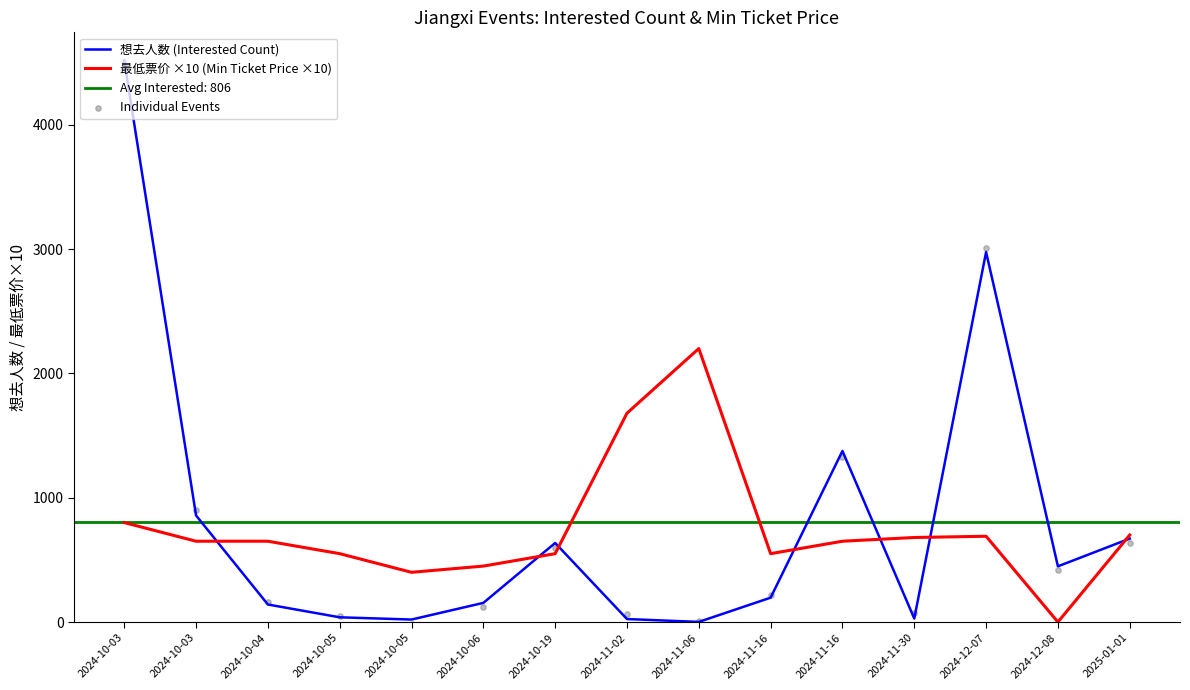

Which series has the largest total across all categories?

想去人数 (Interested Count)